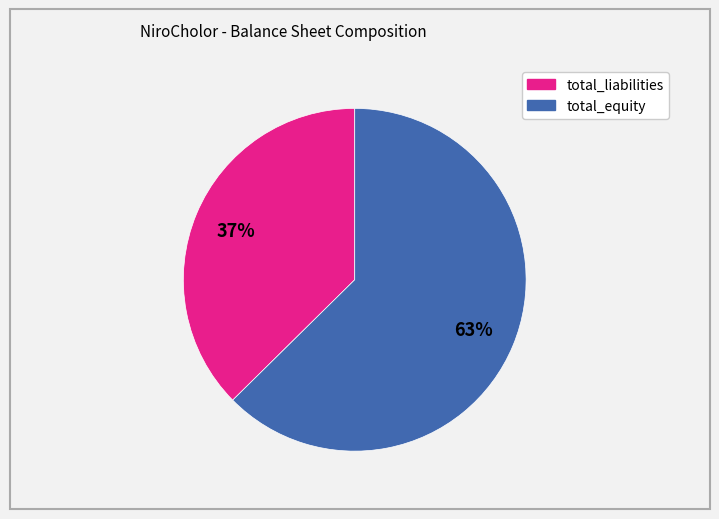

Which has a higher value, total_liabilities or total_equity?

total_equity